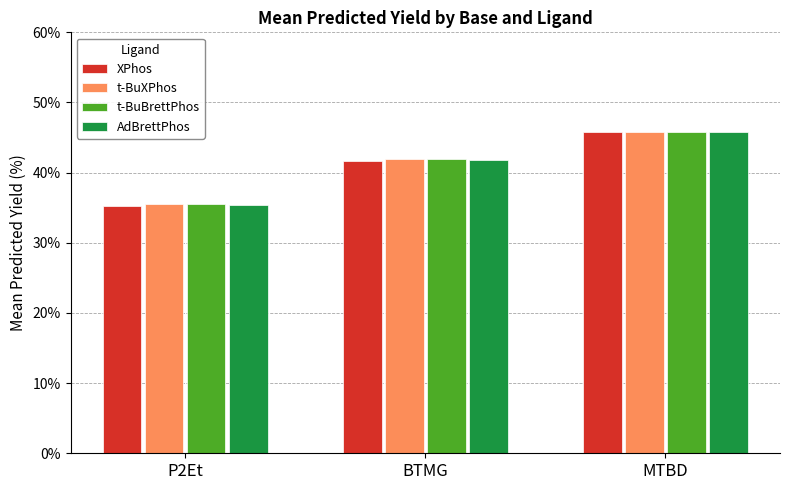

Is the value of AdBrettPhos at P2Et greater than the value of t-BuXPhos at BTMG?

No